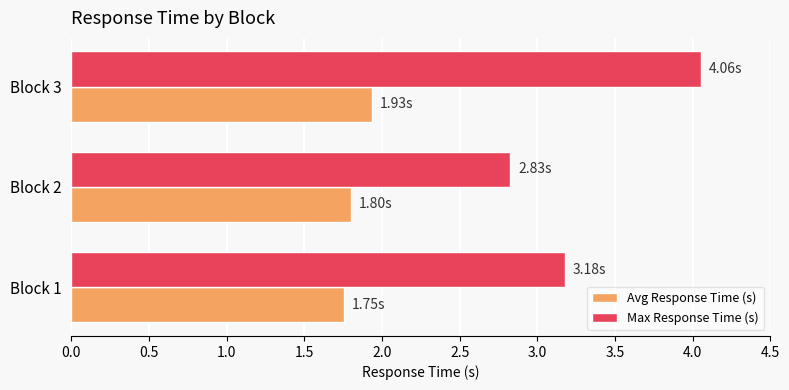

Between Block 1 and Block 3, which series saw the biggest shift?

Max Response Time (s)